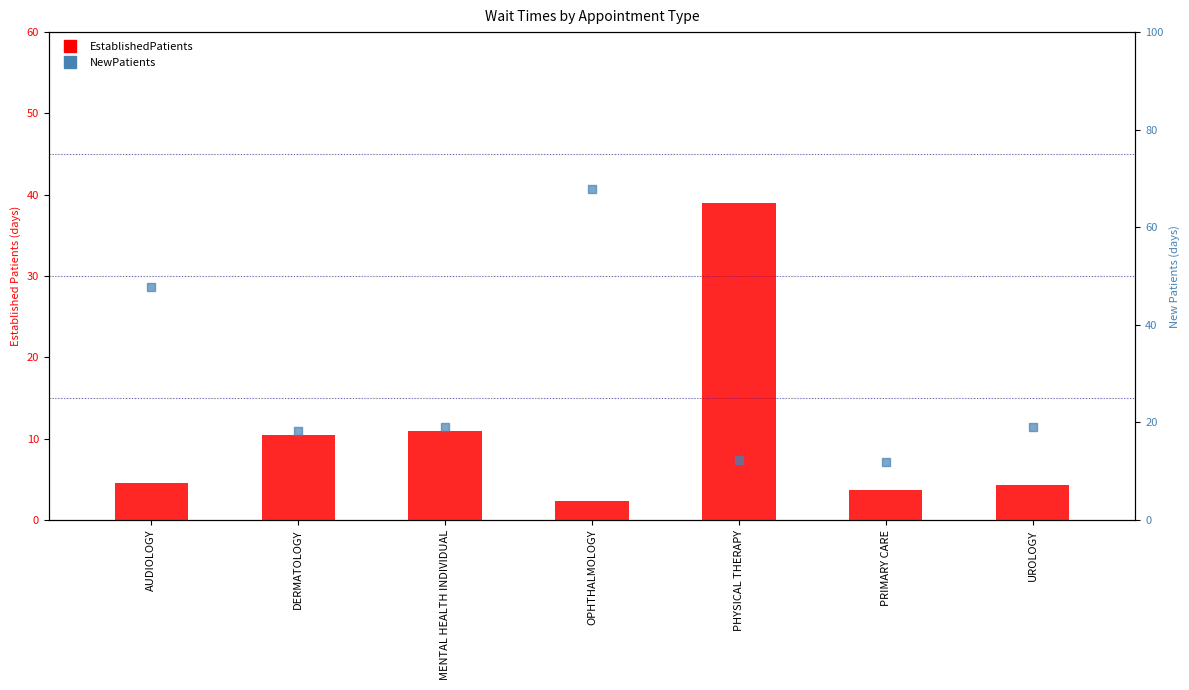

At which category is the sum across all series the highest?

OPHTHALMOLOGY